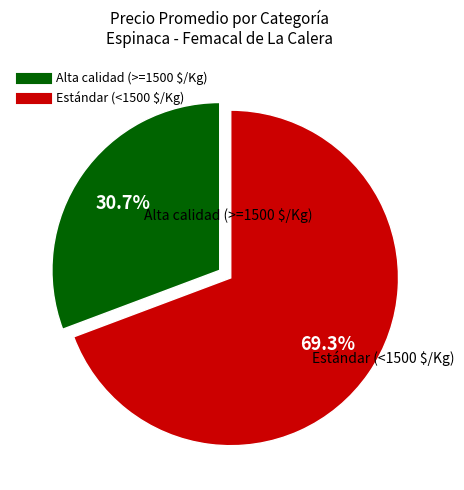

Is there any slice that represents more than half of the pie?

Yes